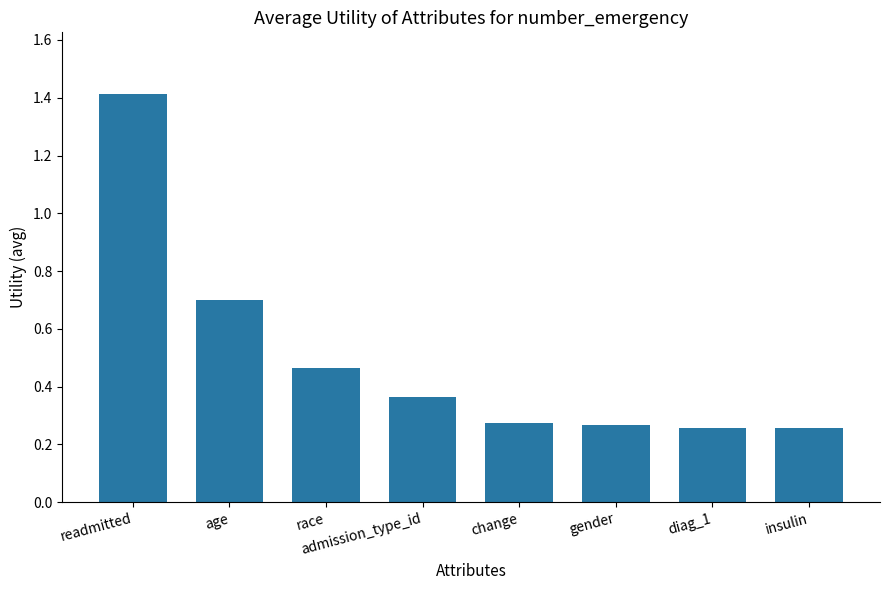

What is the sum of all values?

4.0